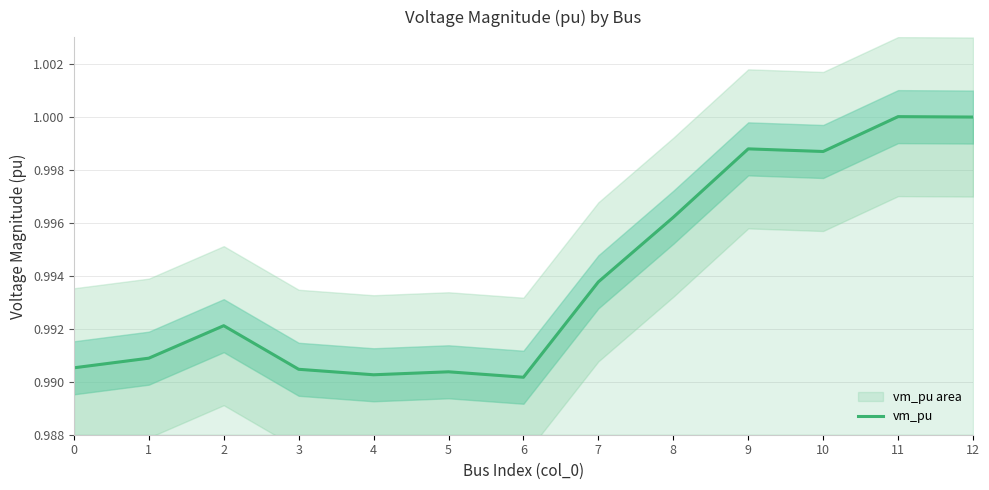

What is the value of the 13th point from the left?

1.0